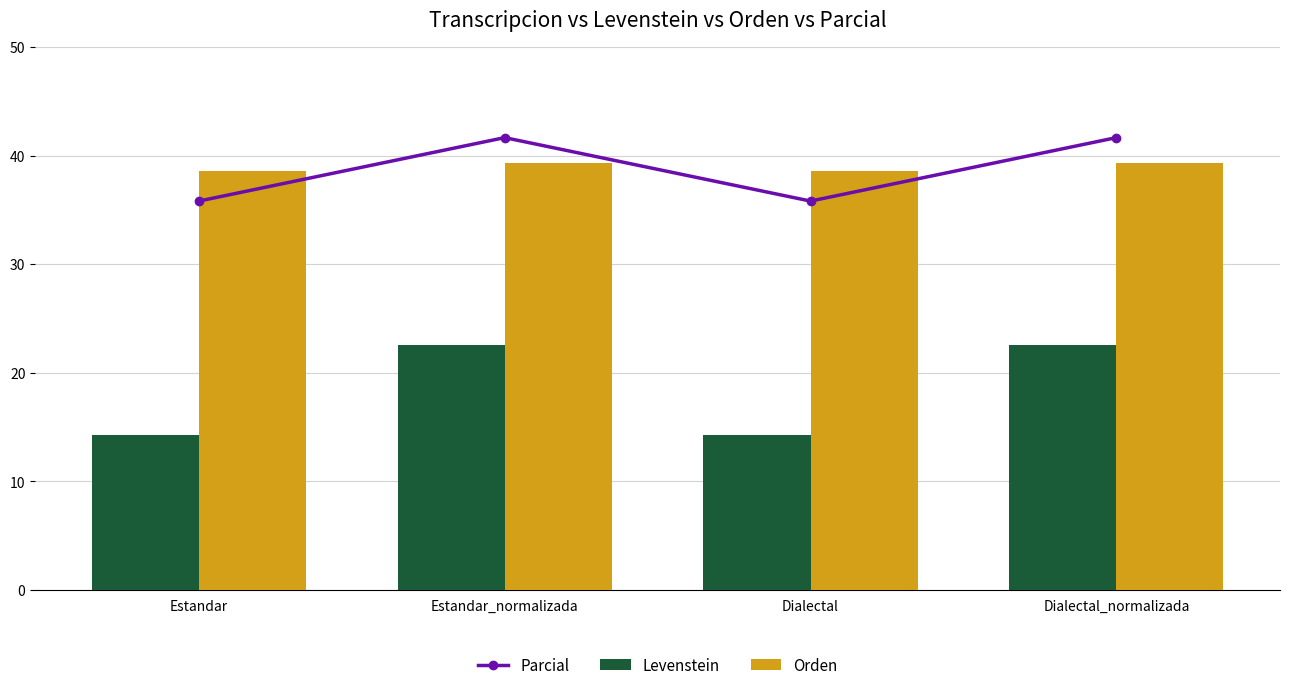

Read the Orden value at Dialectal.

38.6